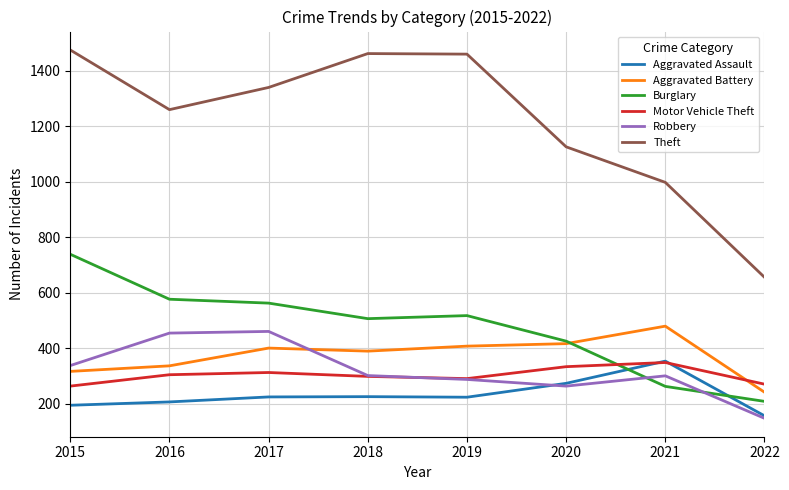

What is the sum of the Aggravated Assault values at 2019 and 2015?

417